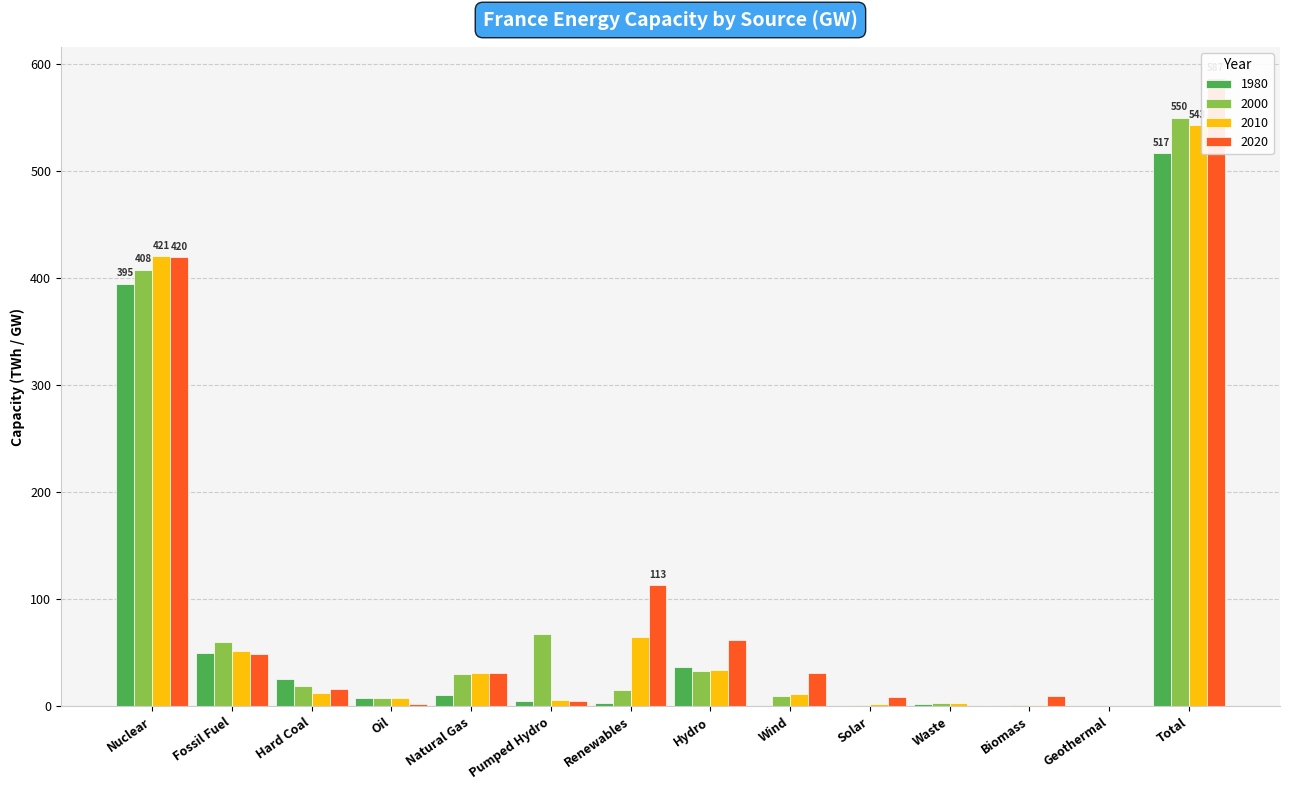

At which label does 2010 reach its peak?

Total